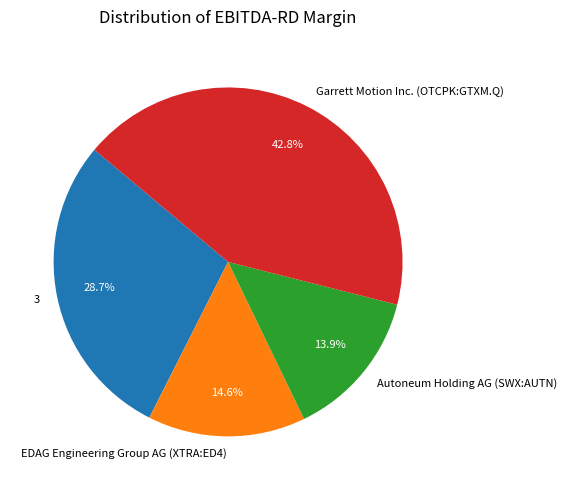

Is there a majority slice in this chart?

No